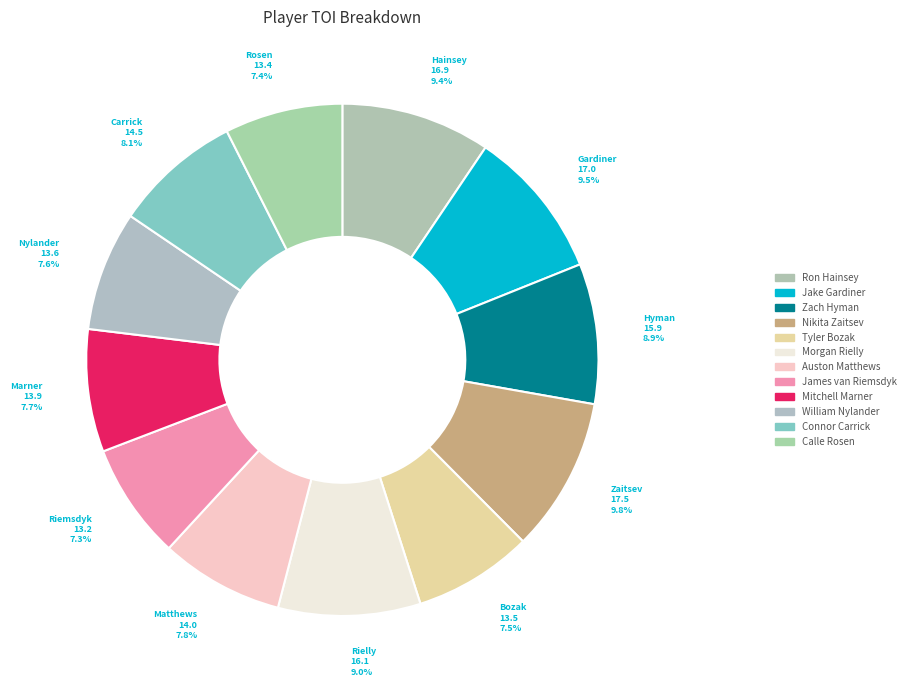

Count the number of slices in the pie.

12